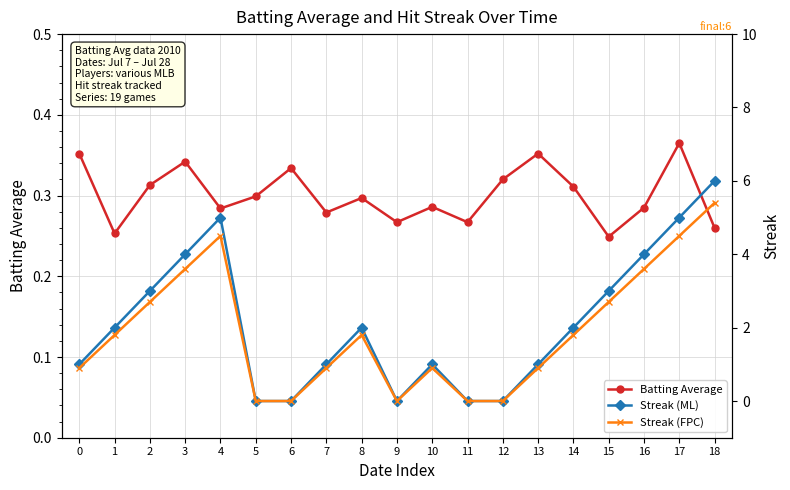

What is the sum of all Streak (ML) values?

40.0